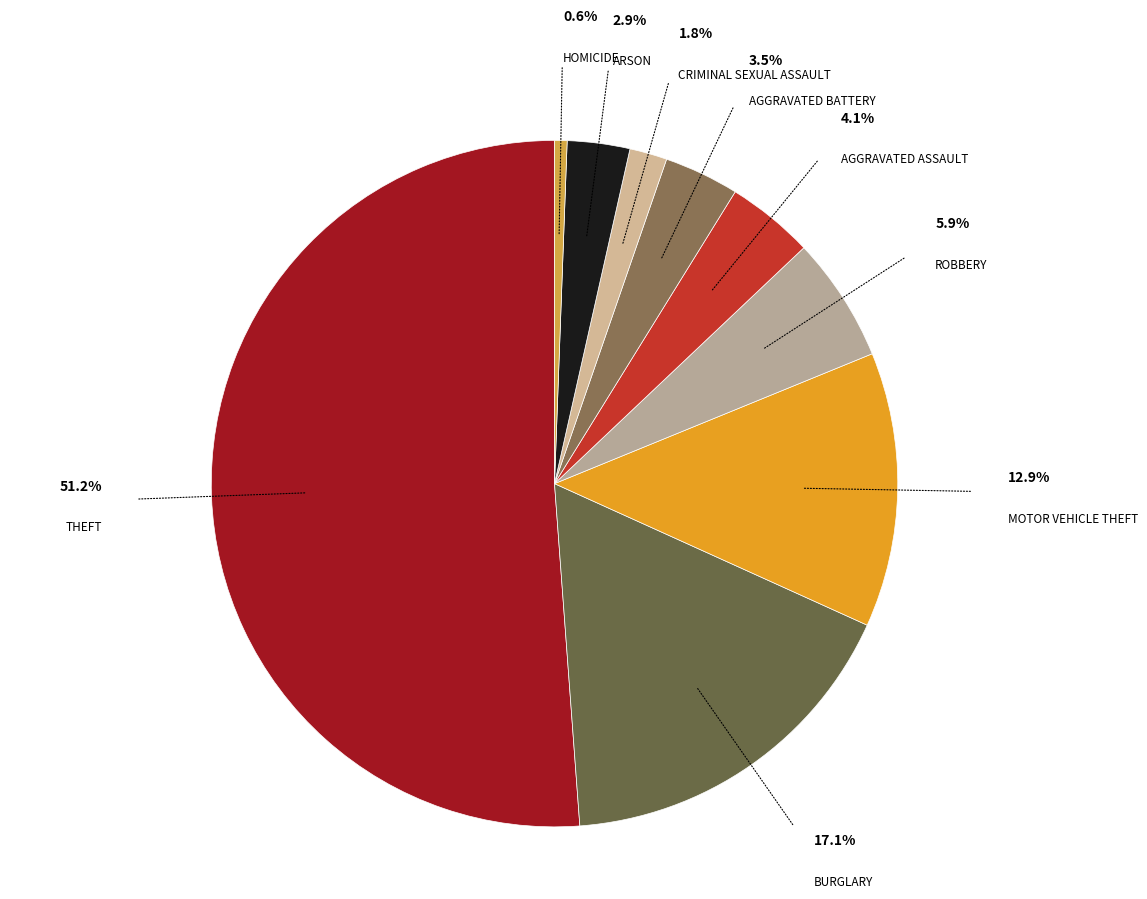

To the nearest percent, what is the difference between the largest and smallest slice percentages?

51%